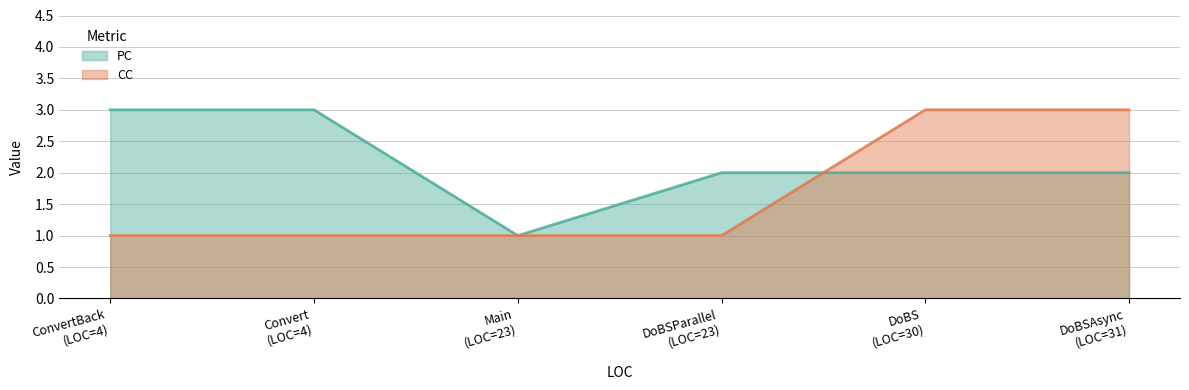

Which series has the largest total across all categories?

PC